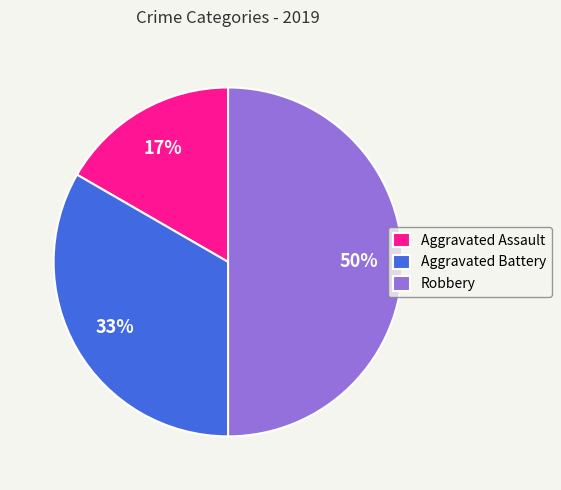

The Robbery slice represents 50% of the pie. True or false?

True